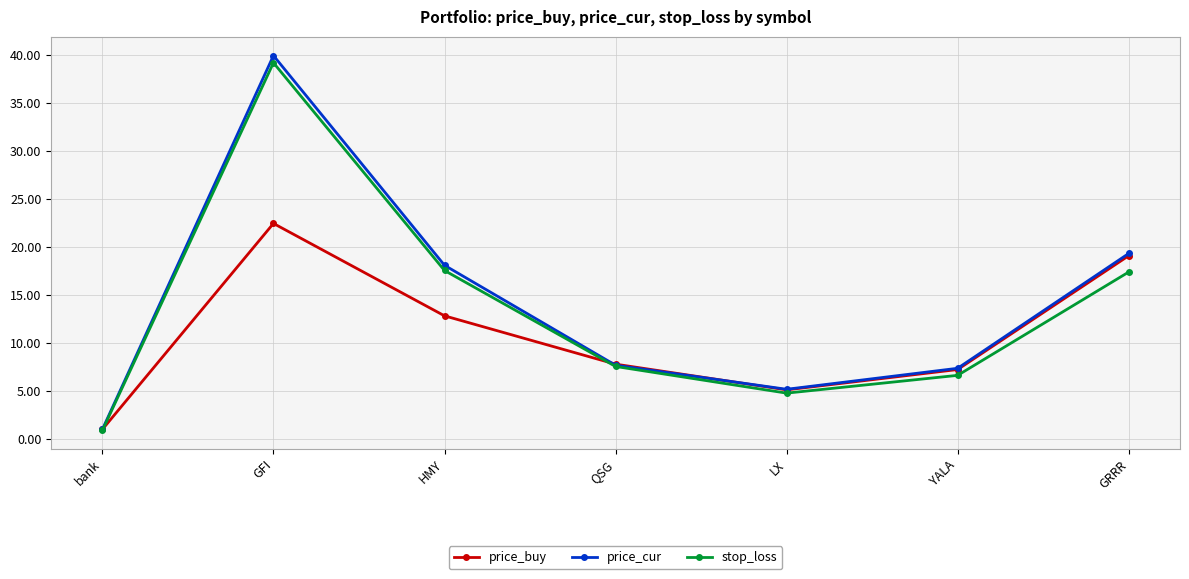

Does the chart have visible grid lines?

Yes